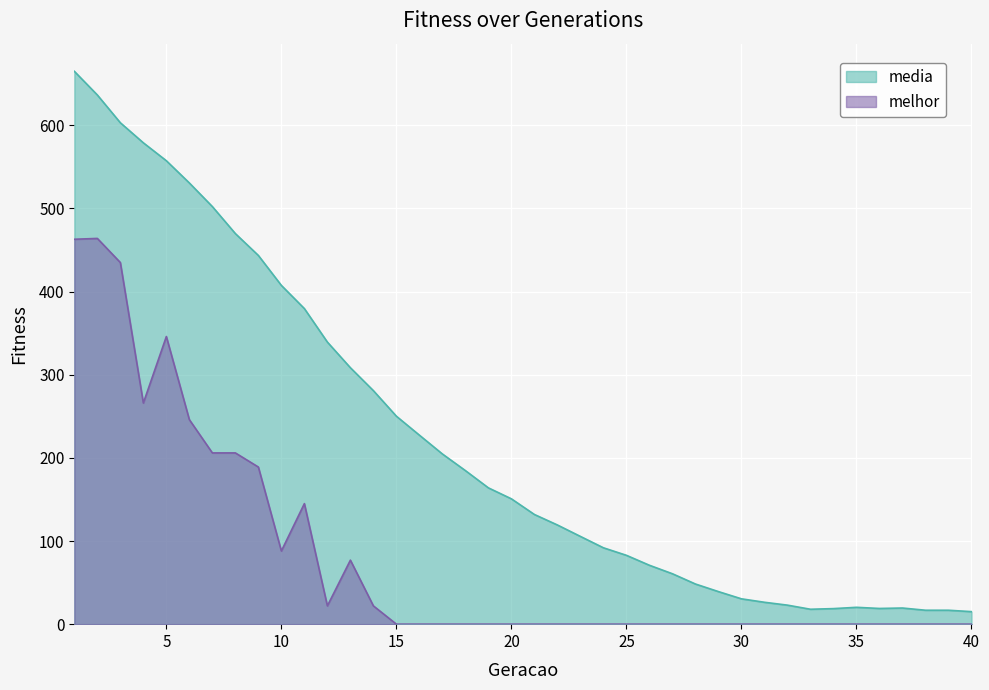

Which has a higher value, 9 or 26?

9